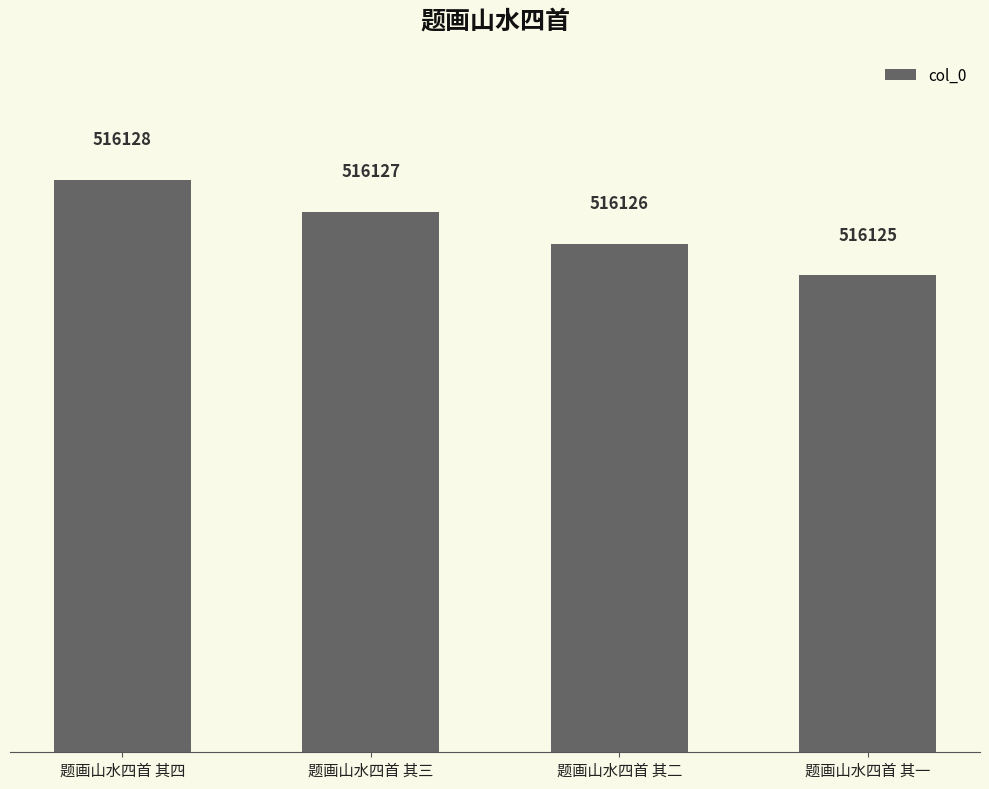

Are the bars horizontal?

No